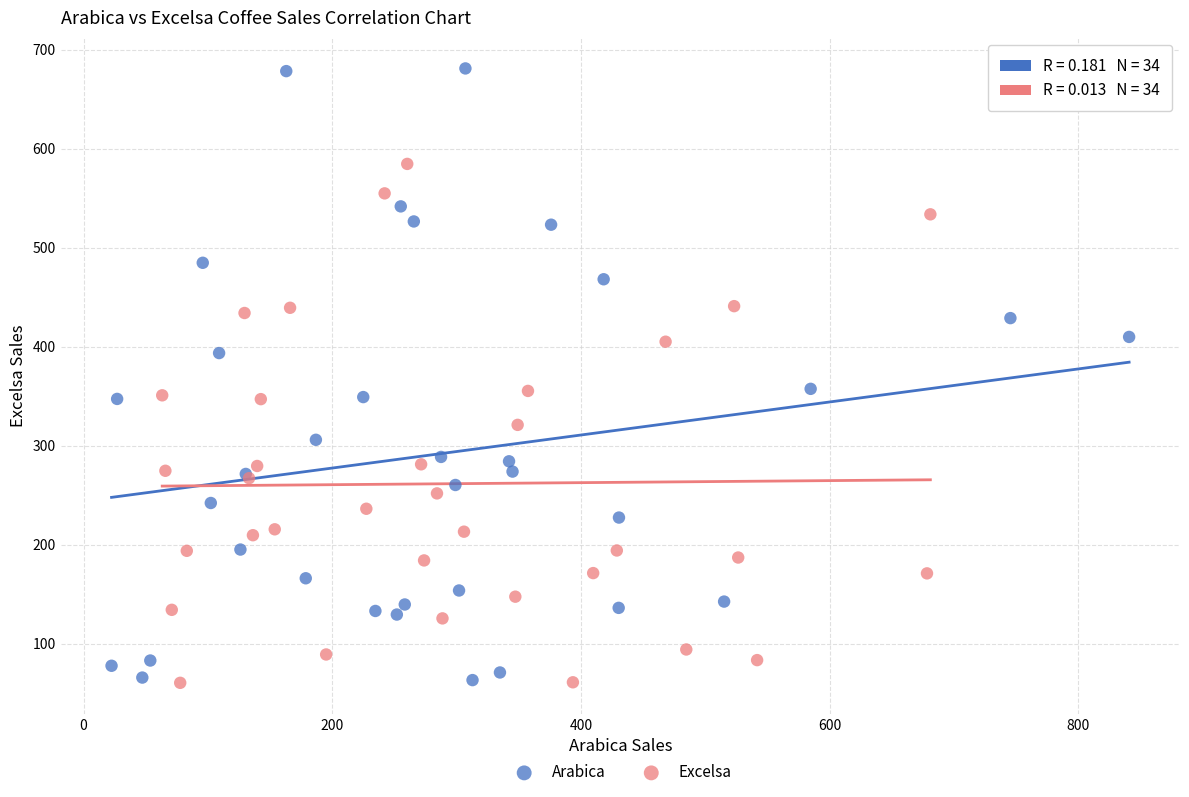

Which series has the largest Y range (max minus min)?

Arabica